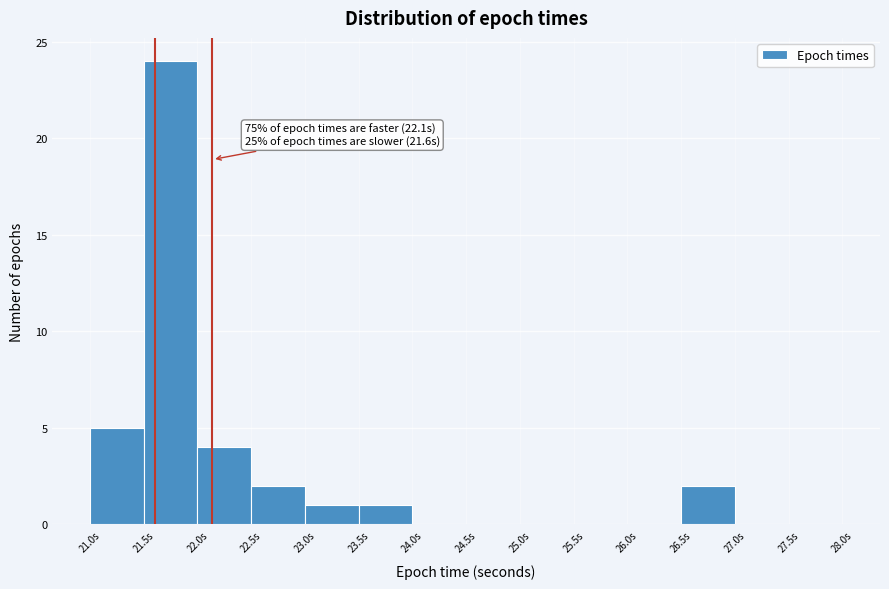

Which range on the x-axis has the tallest bar?

21.5 to 22.0